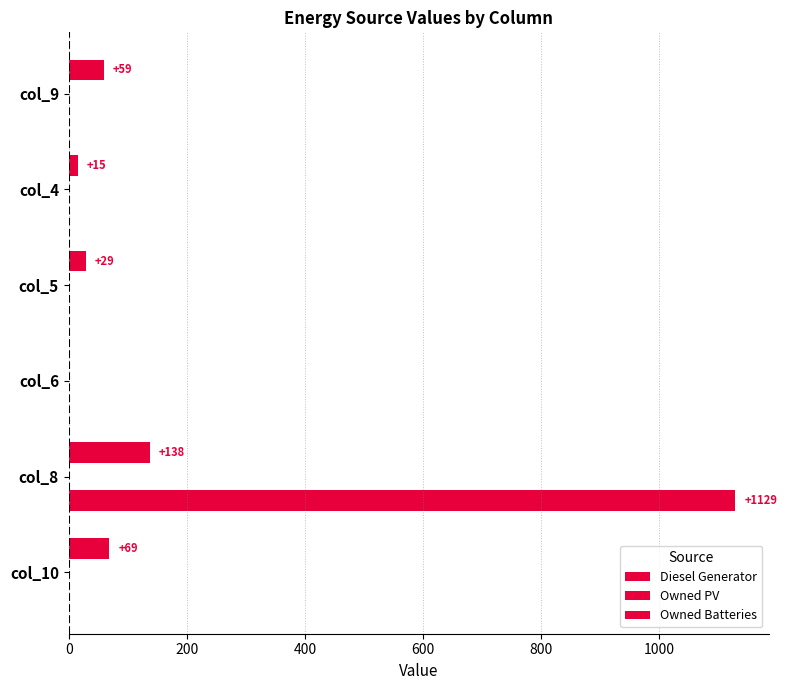

How many positive values does the Diesel Generator series have?

5